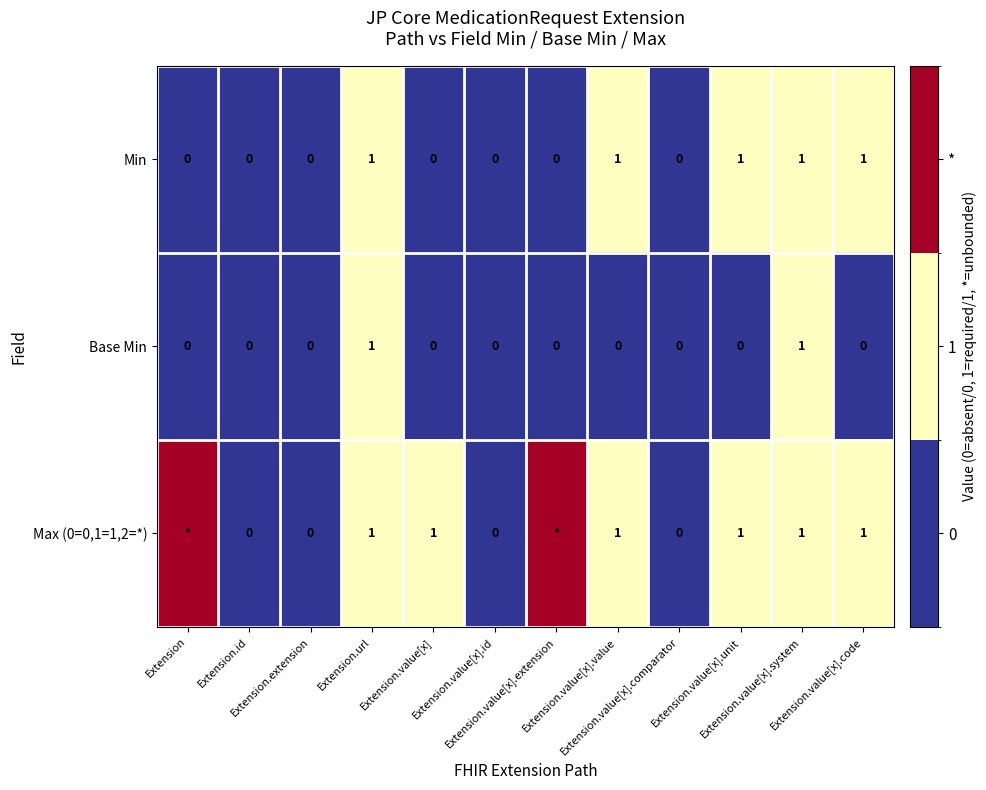

The Max (0=0,1=1,2=*) series shows 1 at Extension.value[x].code. True or false?

True